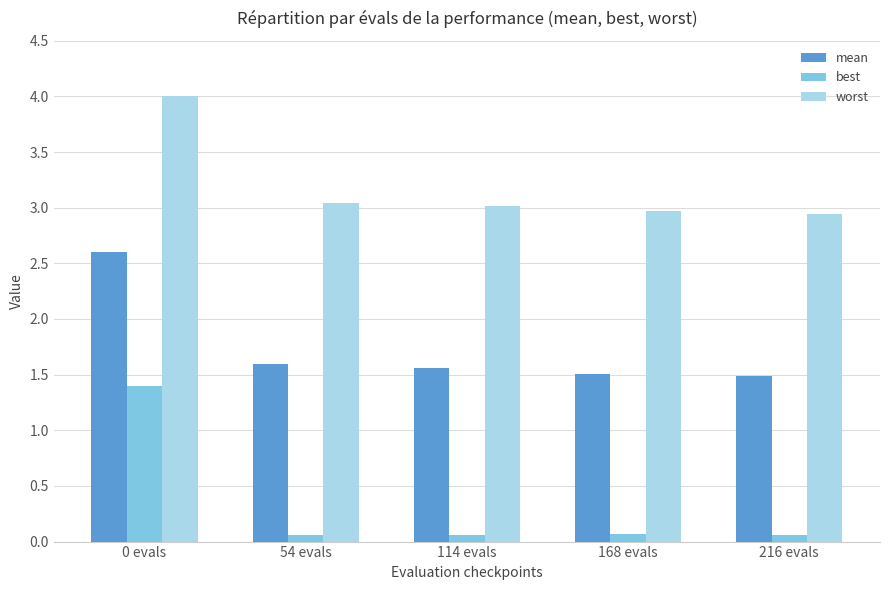

What is the difference between the maximum and minimum values in the worst series?

1.1